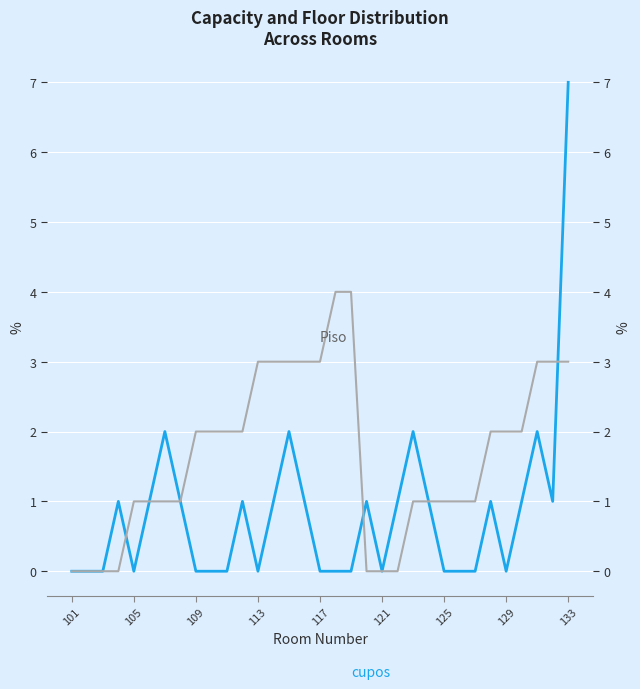

Which series has the largest range (max minus min)?

cupos